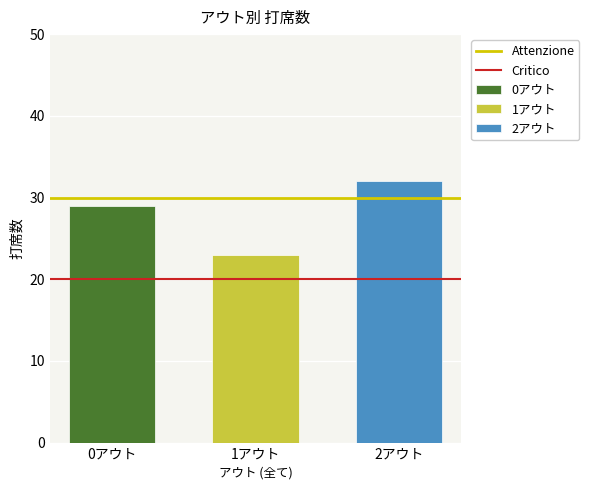

What is the greatest value displayed?

32